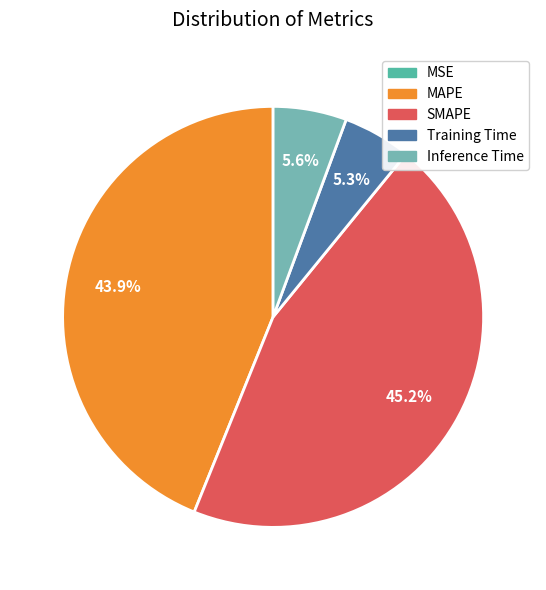

Count the number of slices in the pie.

5